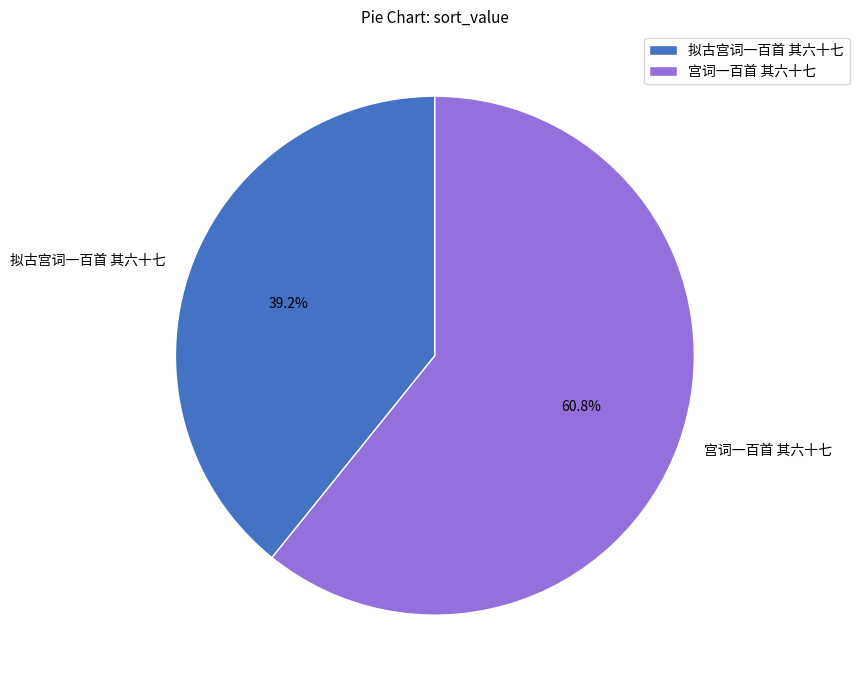

Is it true that 拟古宫词一百首 其六十七 is 31% of the pie?

False